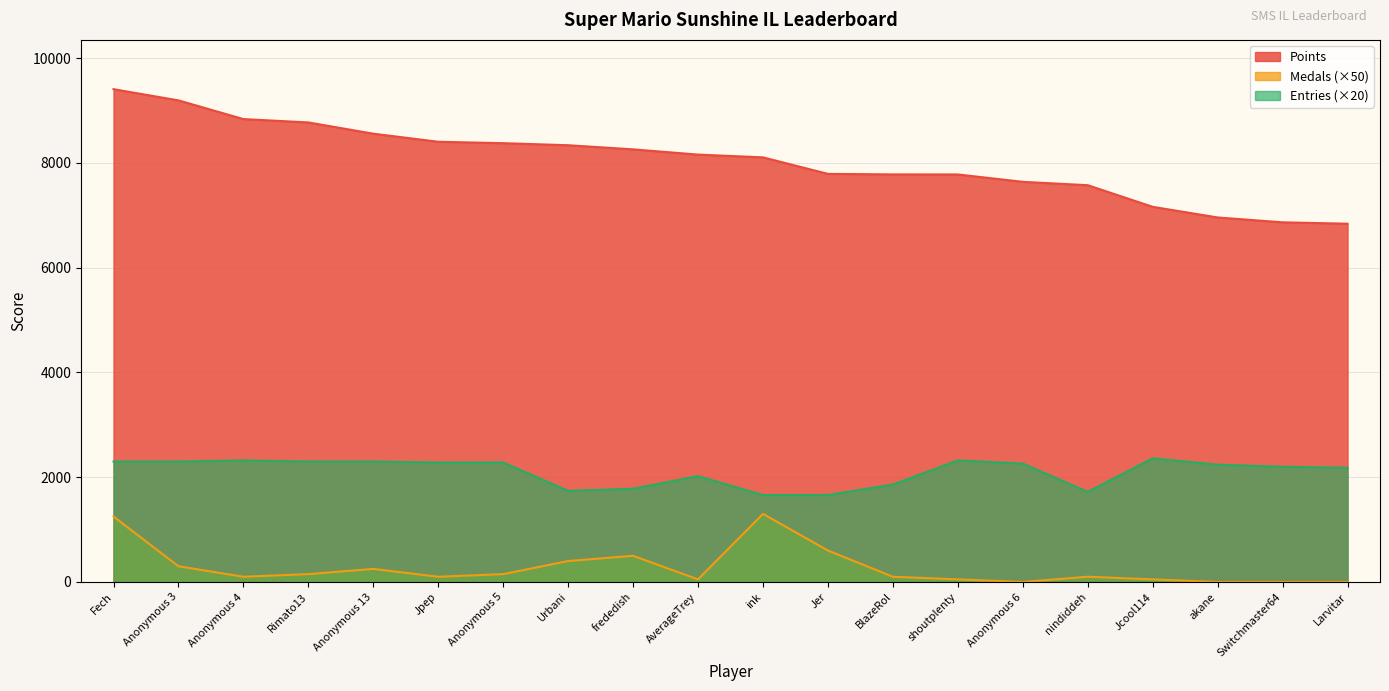

In Medals, how many points are higher than both neighbors (excluding endpoints)?

4